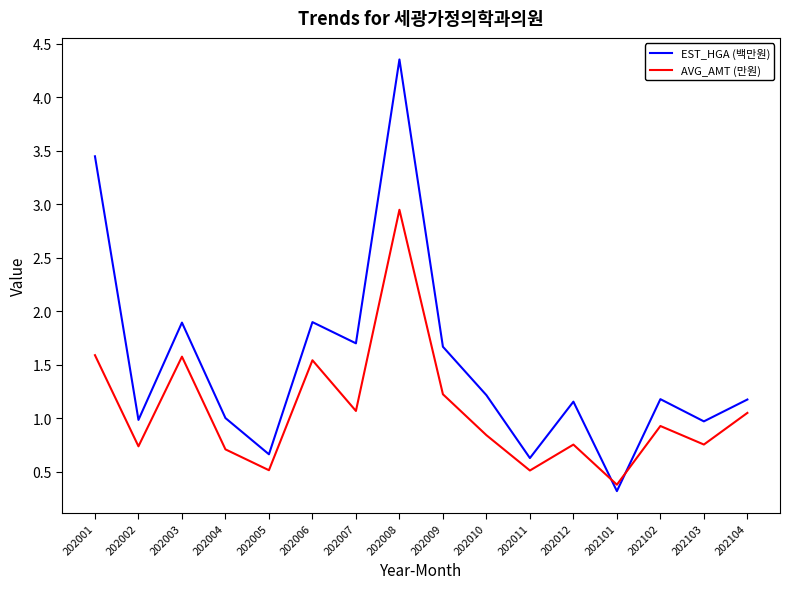

What is the difference between the maximum and minimum values in the AVG_AMT (만원) series?

2.6